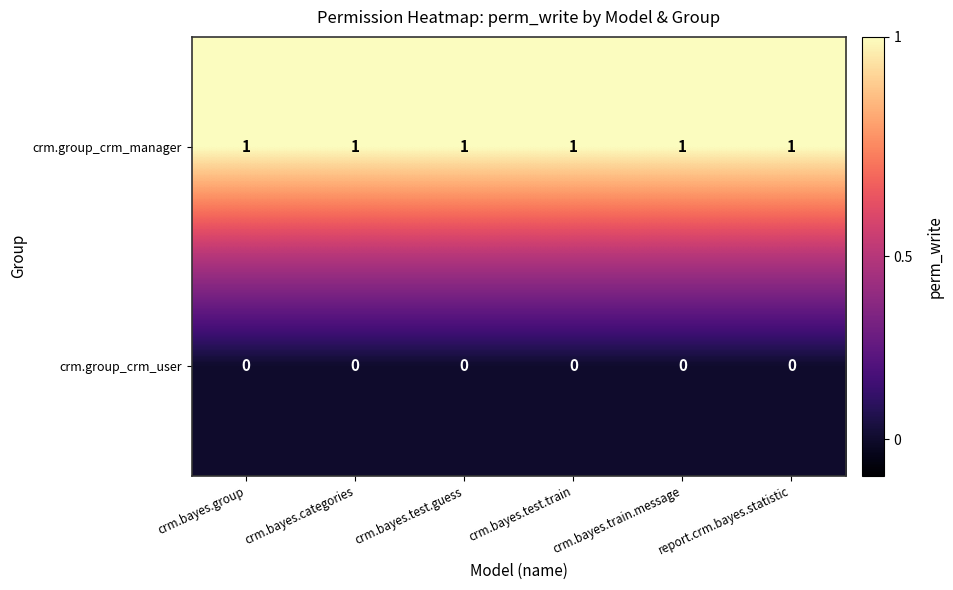

How many categories are shown in the chart?

6